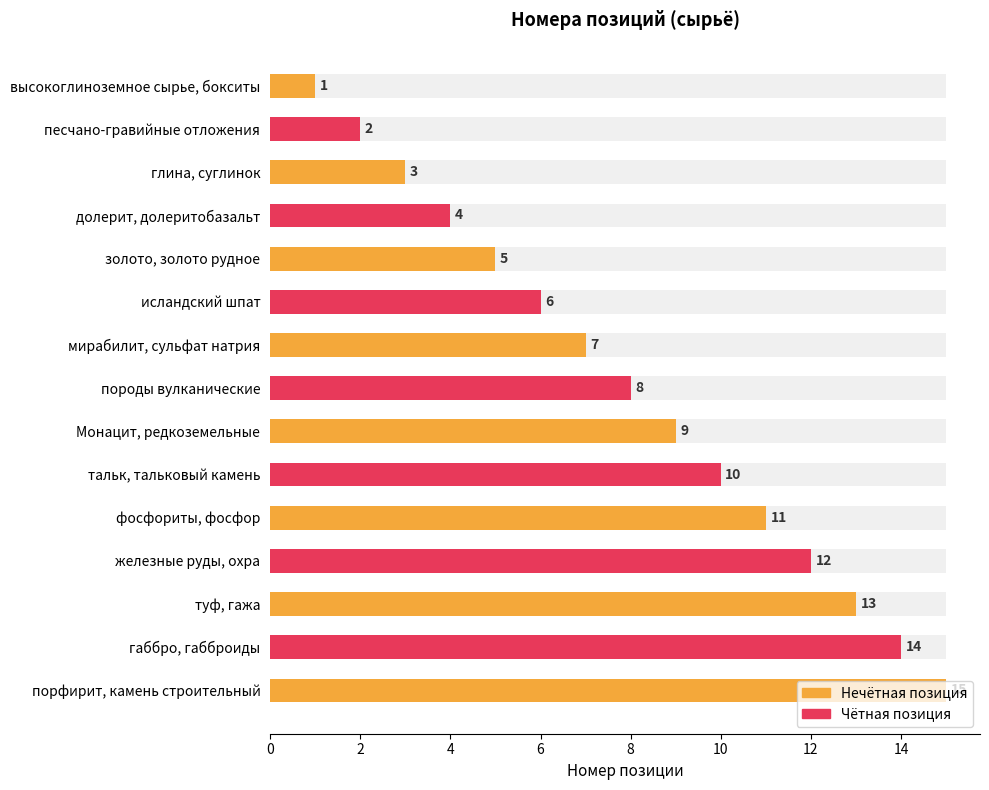

Reading left to right, what are all the values shown in this chart?

1	2	3	4	5	6	7	8	9	10	11	12	13	14	15